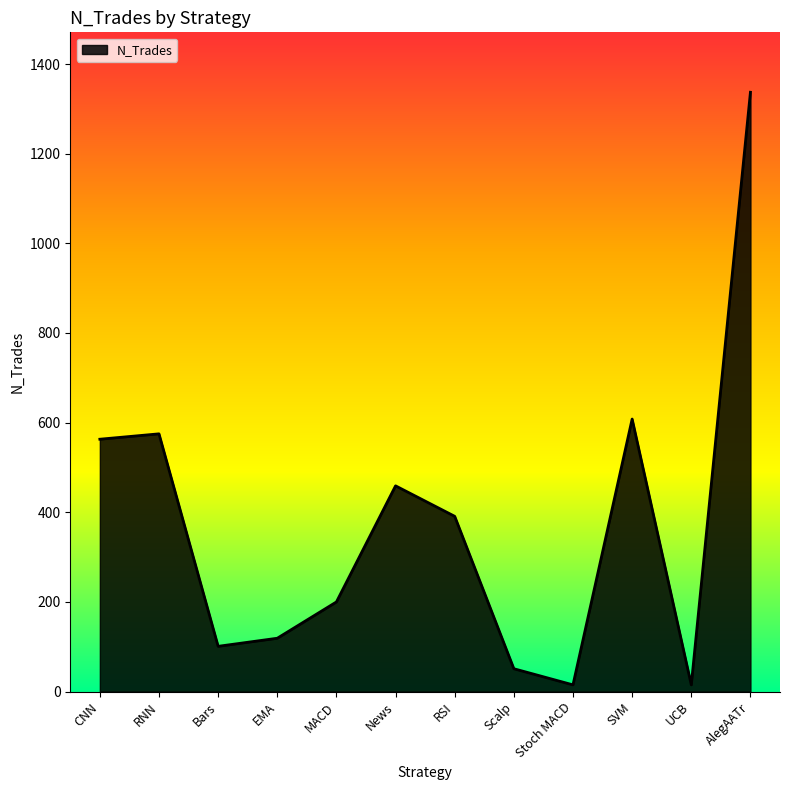

What value does the data have at RNN, to the nearest 50?

600